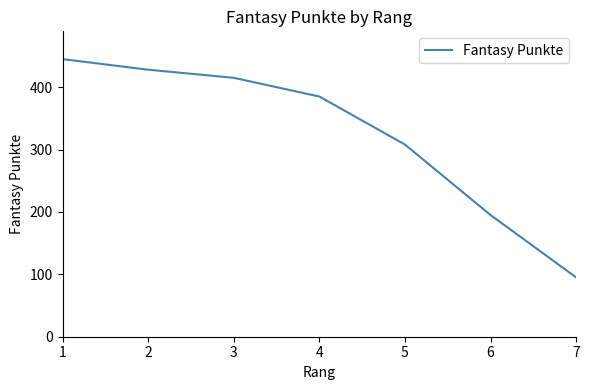

The value at 6 is 263. True or false?

False